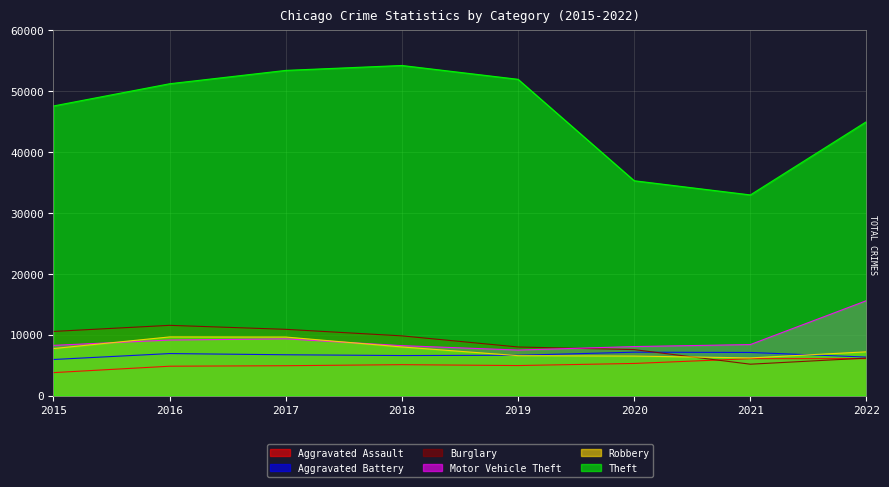

At which label does Robbery first exceed 7745?

2016